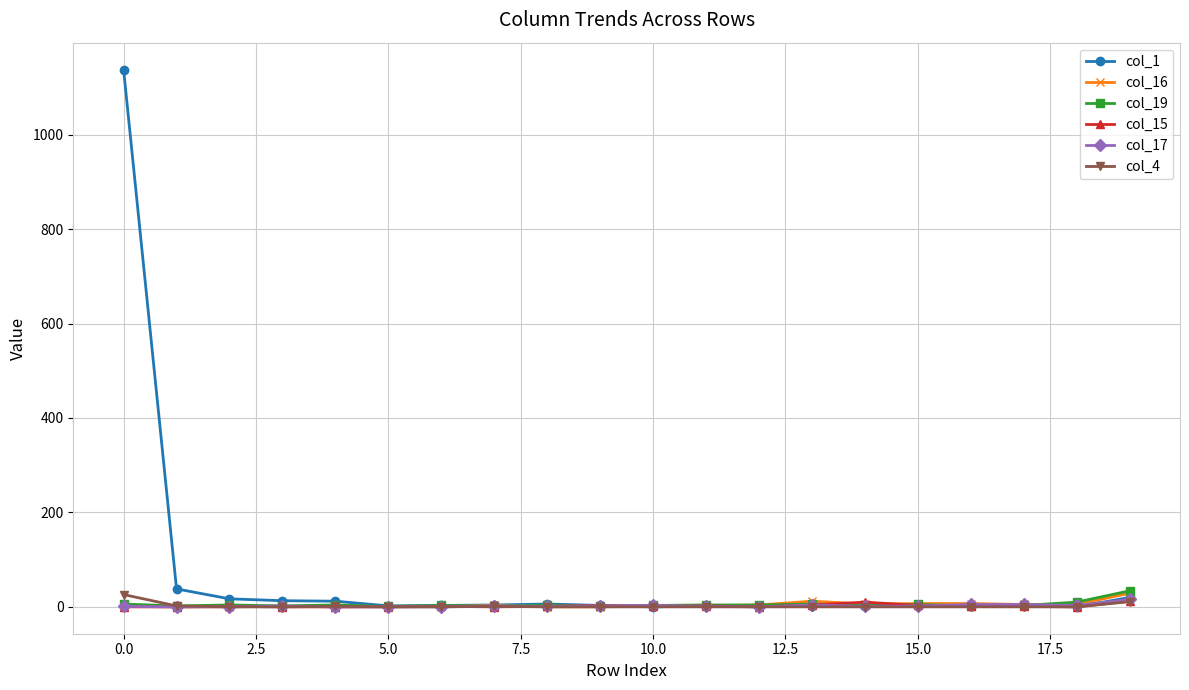

Which series has the largest total across all categories?

col_1